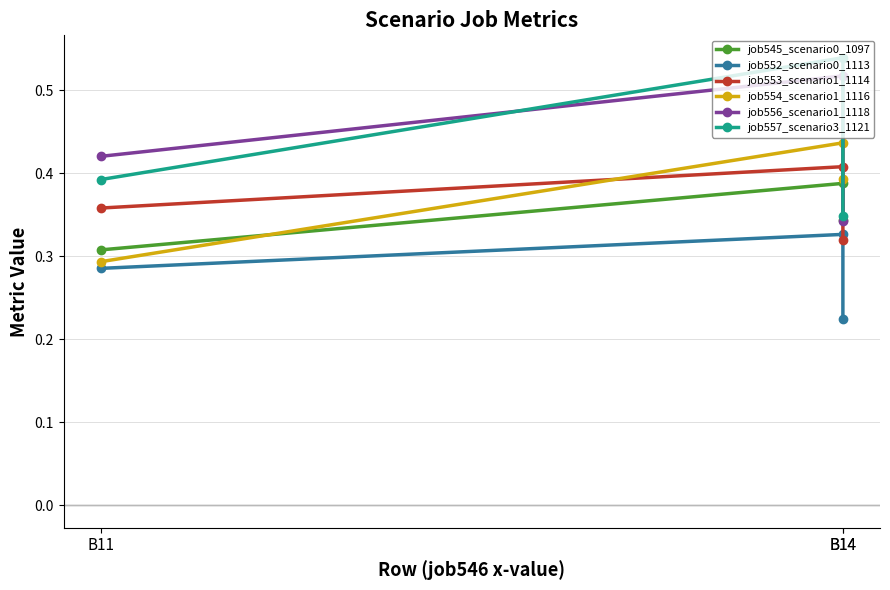

Which category has the lowest value across all series?

B14